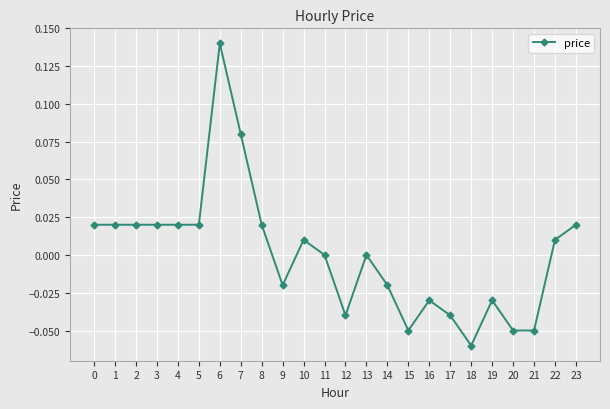

Which category has the lowest value across all series?

18